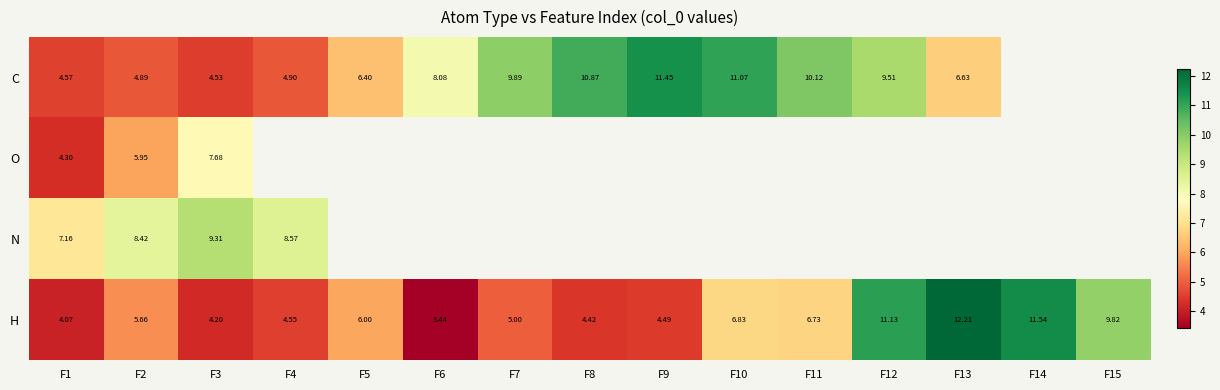

What is the difference between the maximum and minimum values in the O series?

3.4